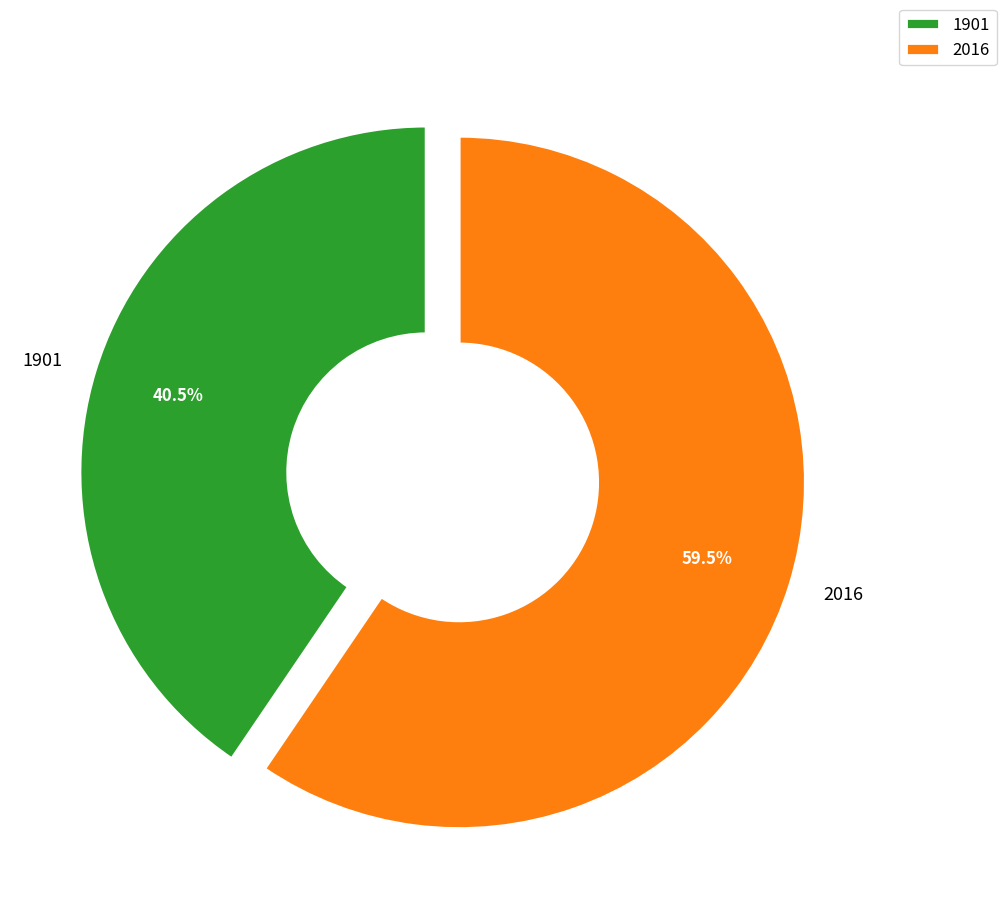

To the nearest percent, what is the combined percentage of 1901 and 2016?

100%